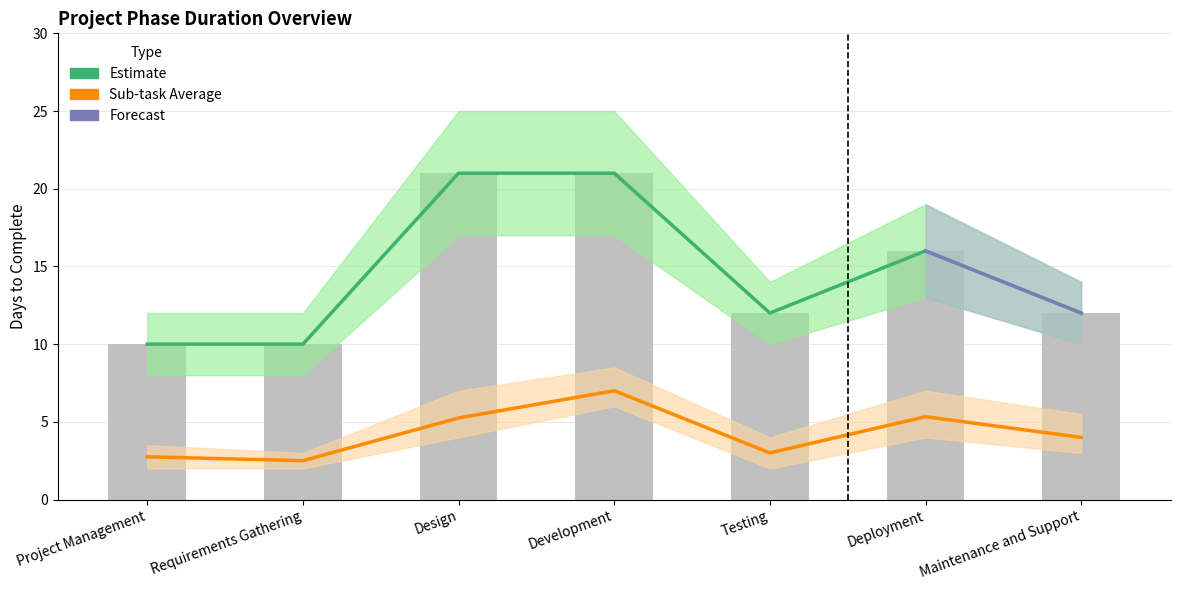

What is the value of the Days to Complete bar at the 3rd from the left?

21.0